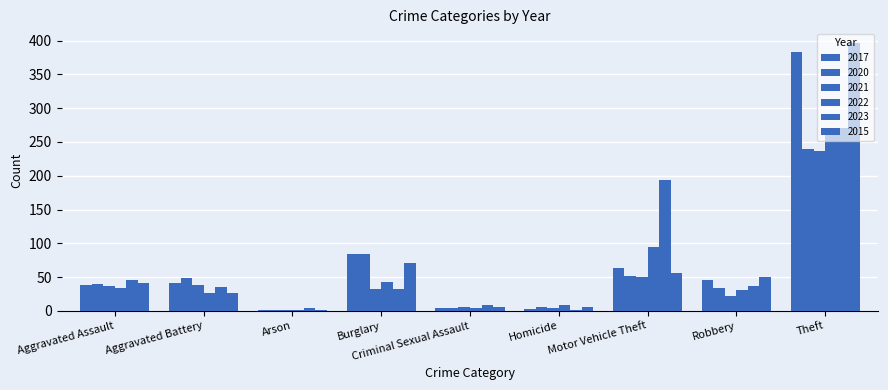

How many groups of bars are there?

9